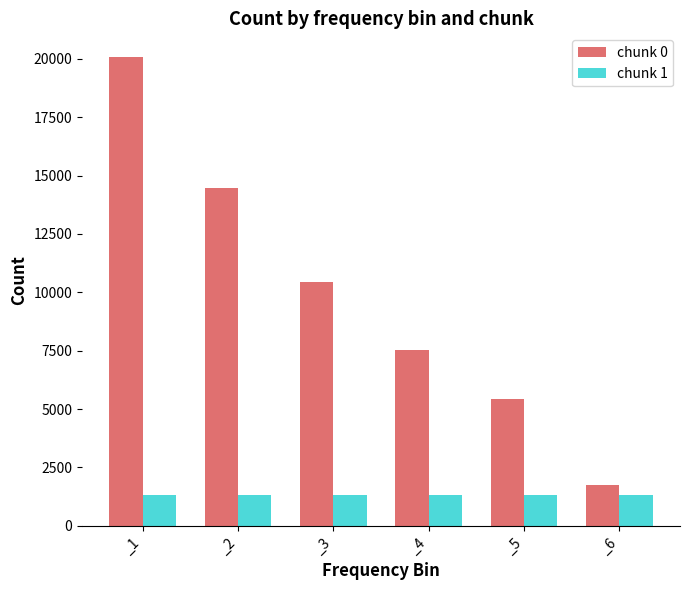

What are all the series names shown in the legend?

chunk 0, chunk 1